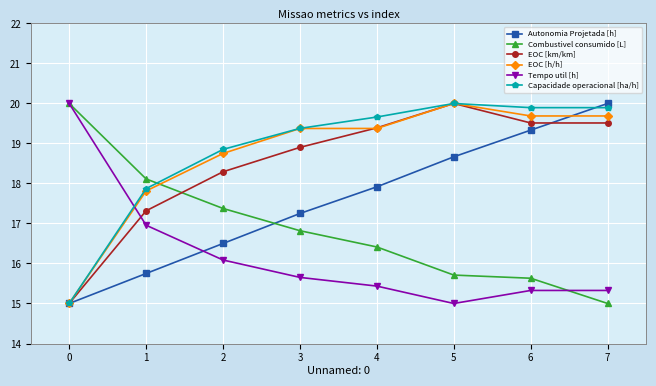

What is the spread (max minus min) of values at 5?

5.0